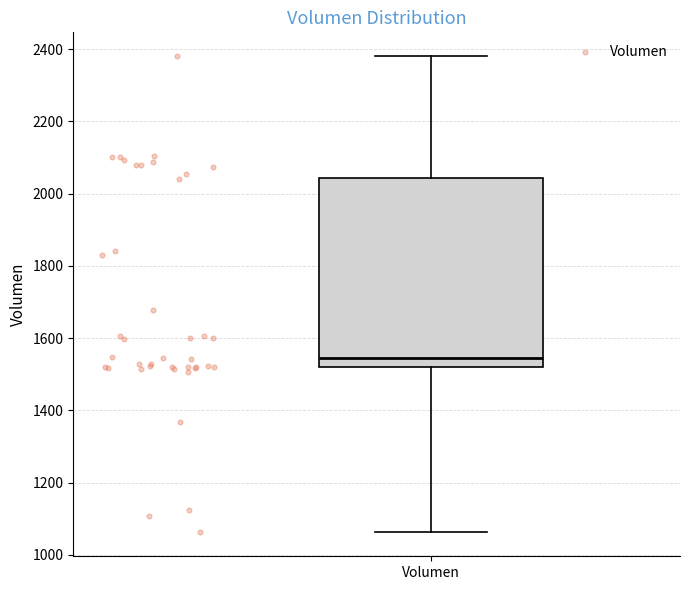

Read this box plot against the y-axis: the position of the median line, the range covered by the box, and the ends of both whiskers. The values are not printed on the chart, so give them approximately, as read against the axis.

median 1540, box 1520 to 2040, whiskers 1060 to 2380